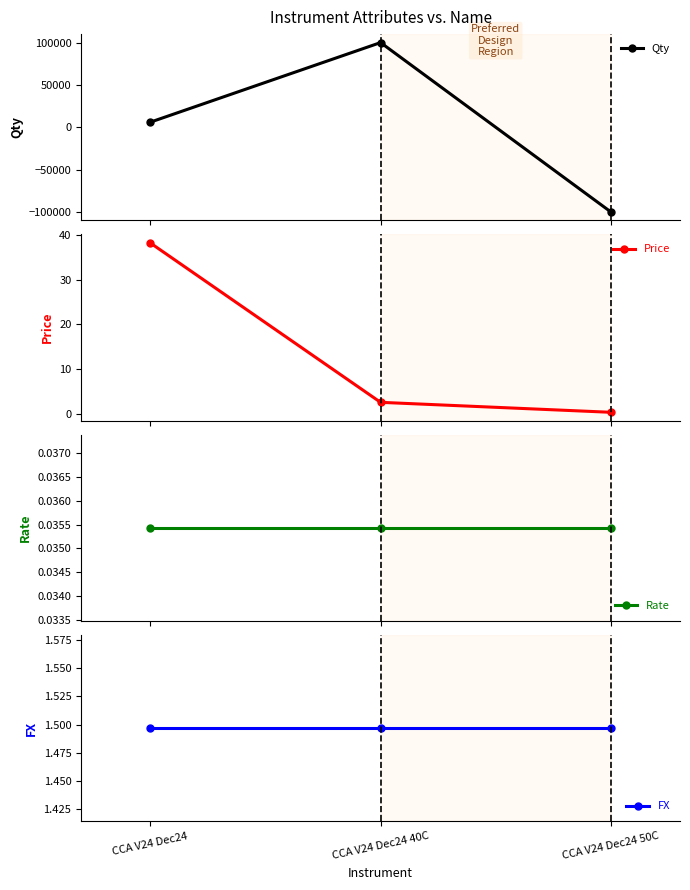

Which series has the largest total across all categories?

Qty